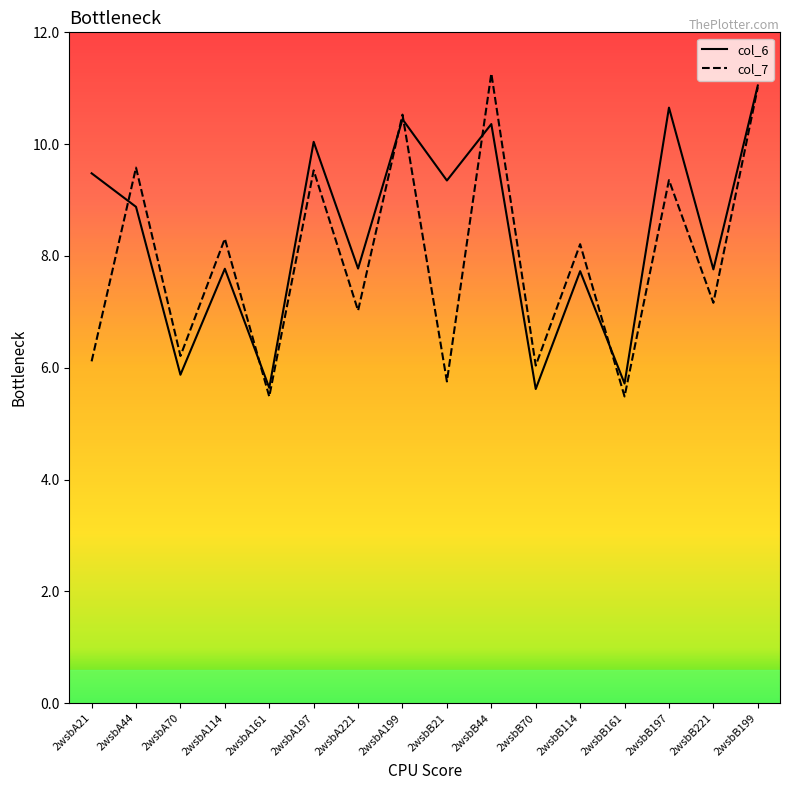

At which label does col_6 first exceed 8?

2wsbA21